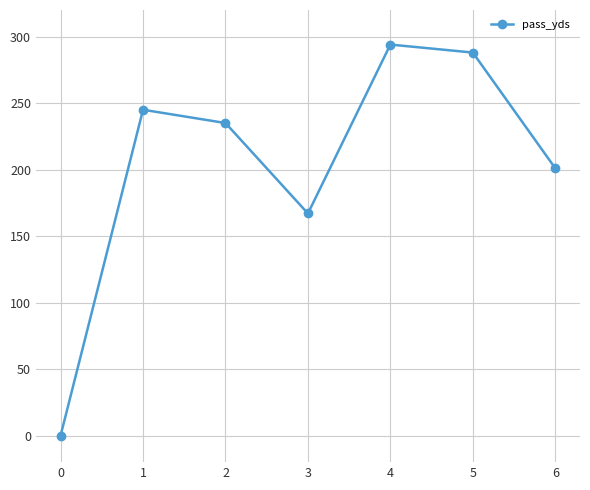

Rank the categories by value from lowest to highest.

0, 3, 6, 2, 1, 5, 4